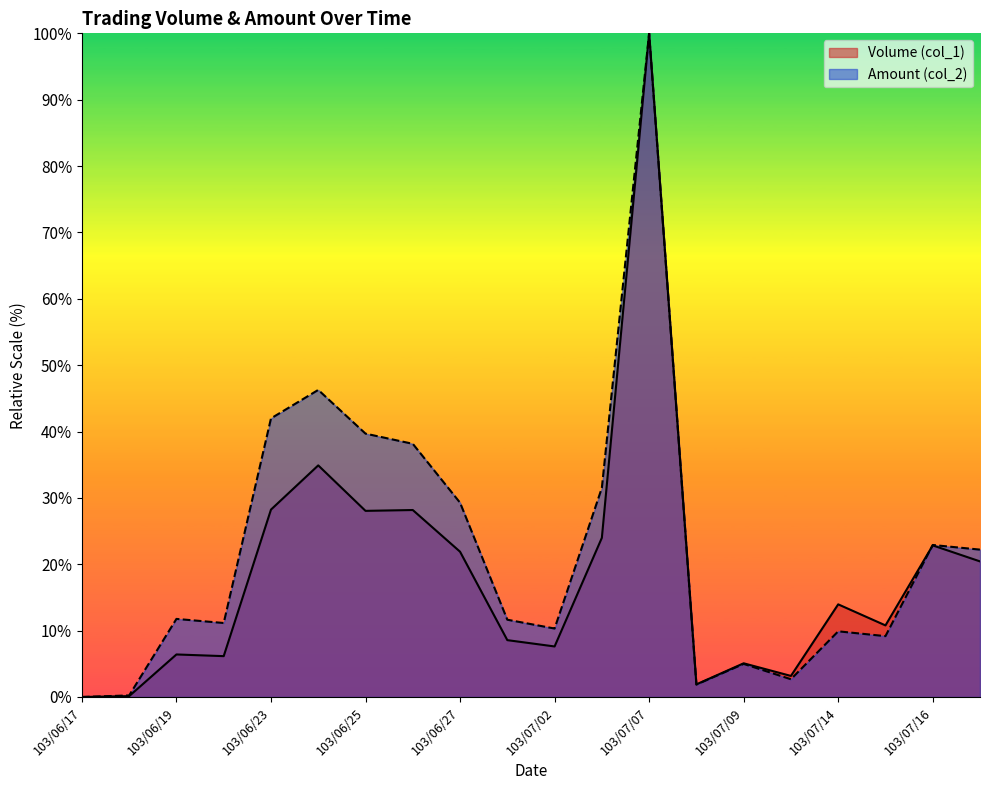

True or false: Amount (col_2) and Volume (col_1) cross at least once.

True